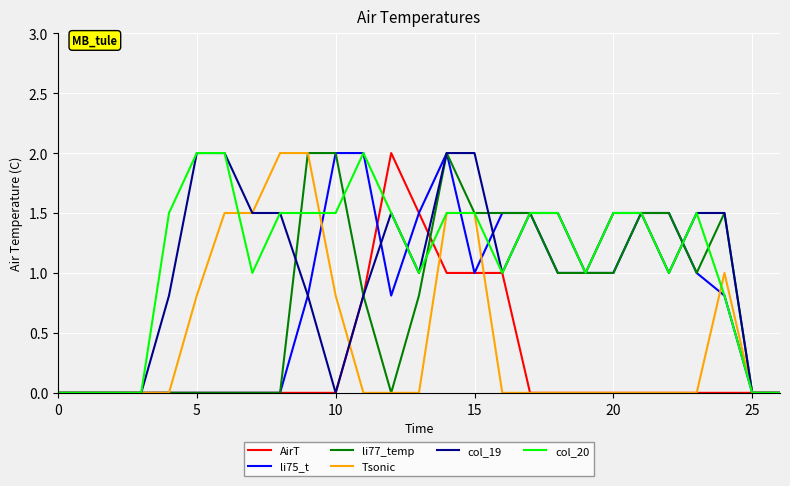

What is the maximum value for AirT?

2.0